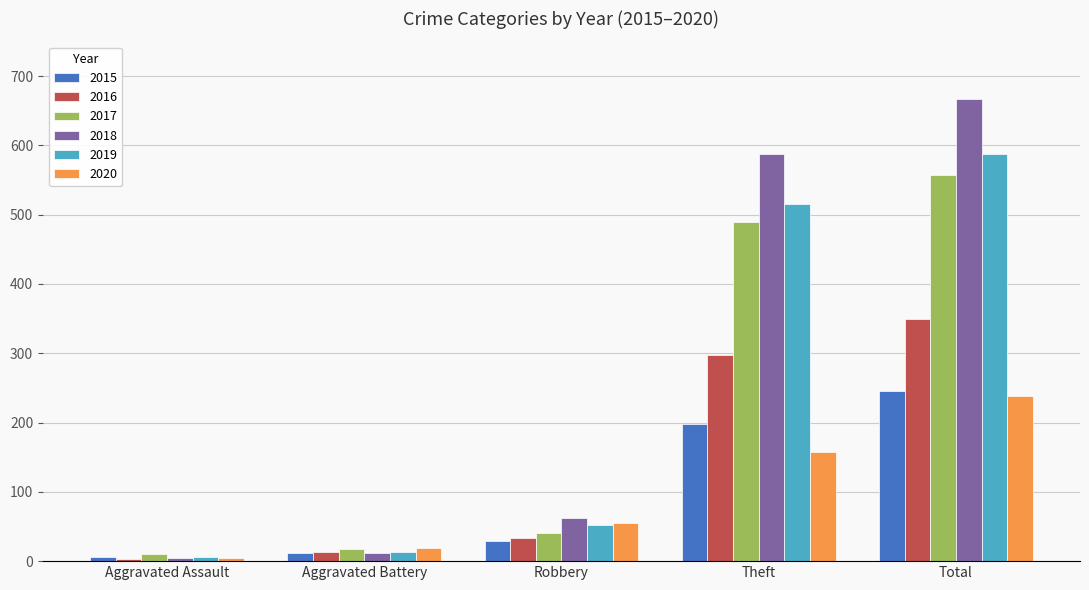

The 2017 series shows 17 at Aggravated Battery. True or false?

True